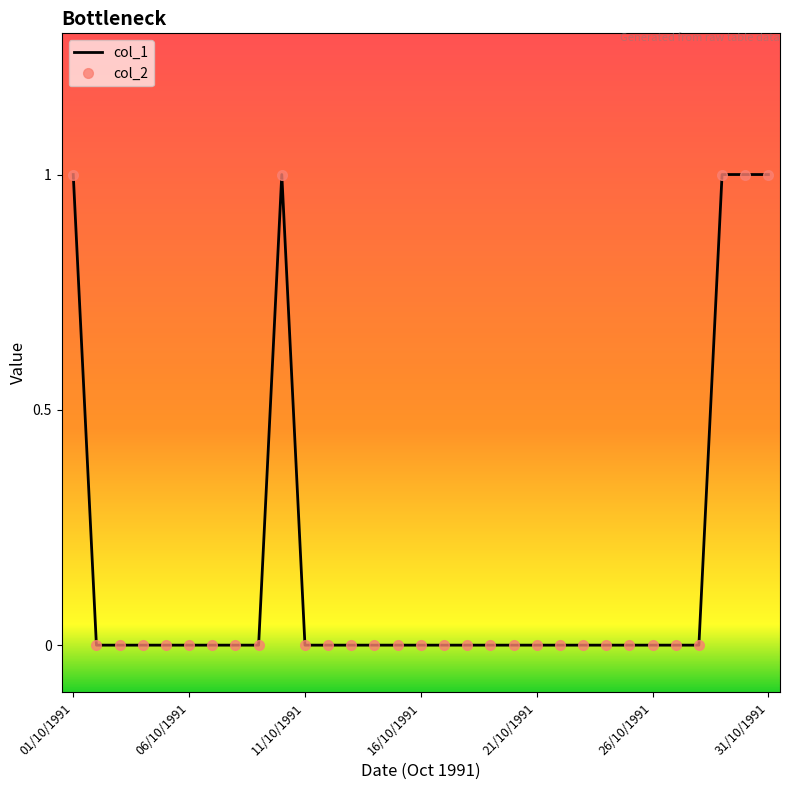

How many lines are shown in the chart?

2